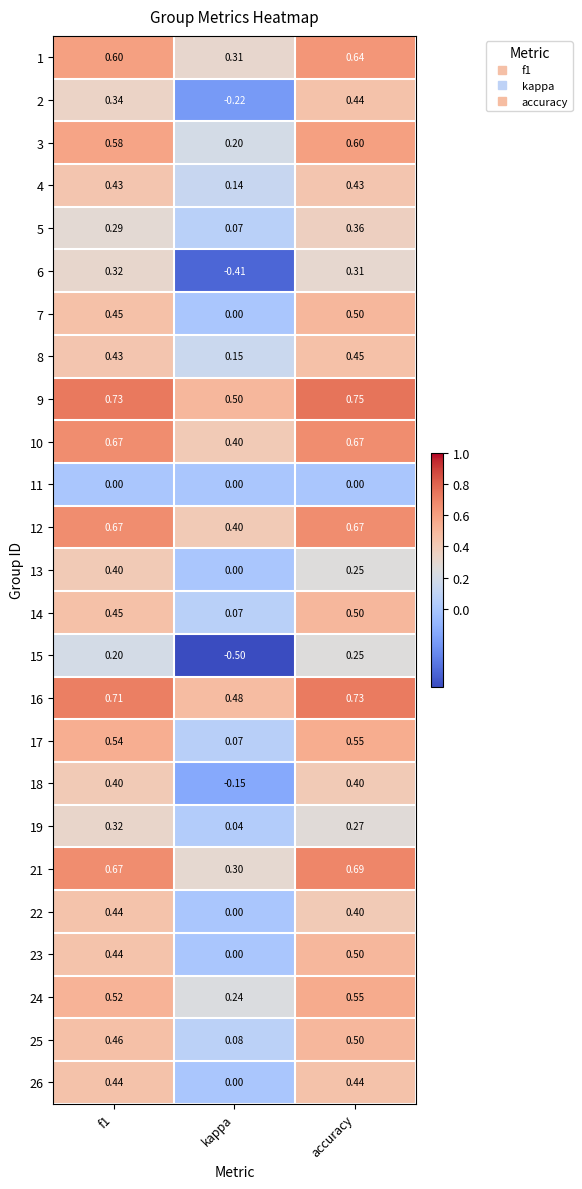

How many series are shown in this chart?

25